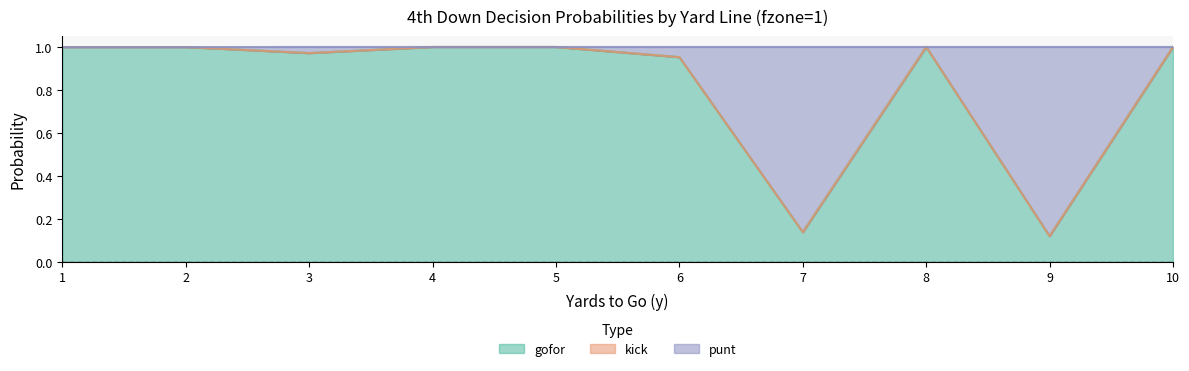

What is the value of the gofor point at the 6th from the left?

1.0